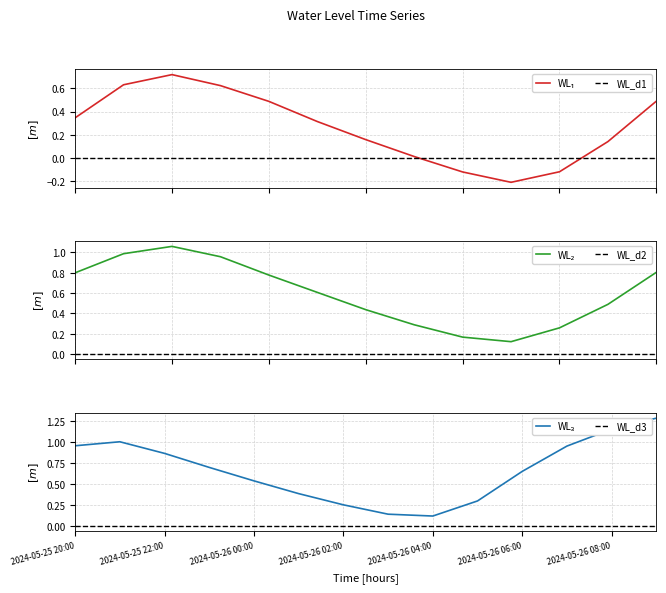

Which category has the highest value across all series?

2024-05-26 09:00